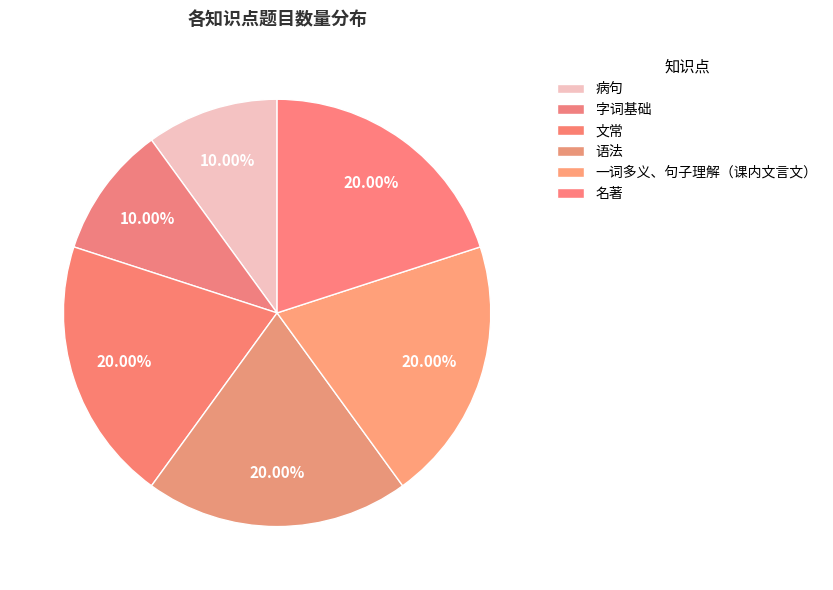

Which category has the biggest portion of the pie?

文常